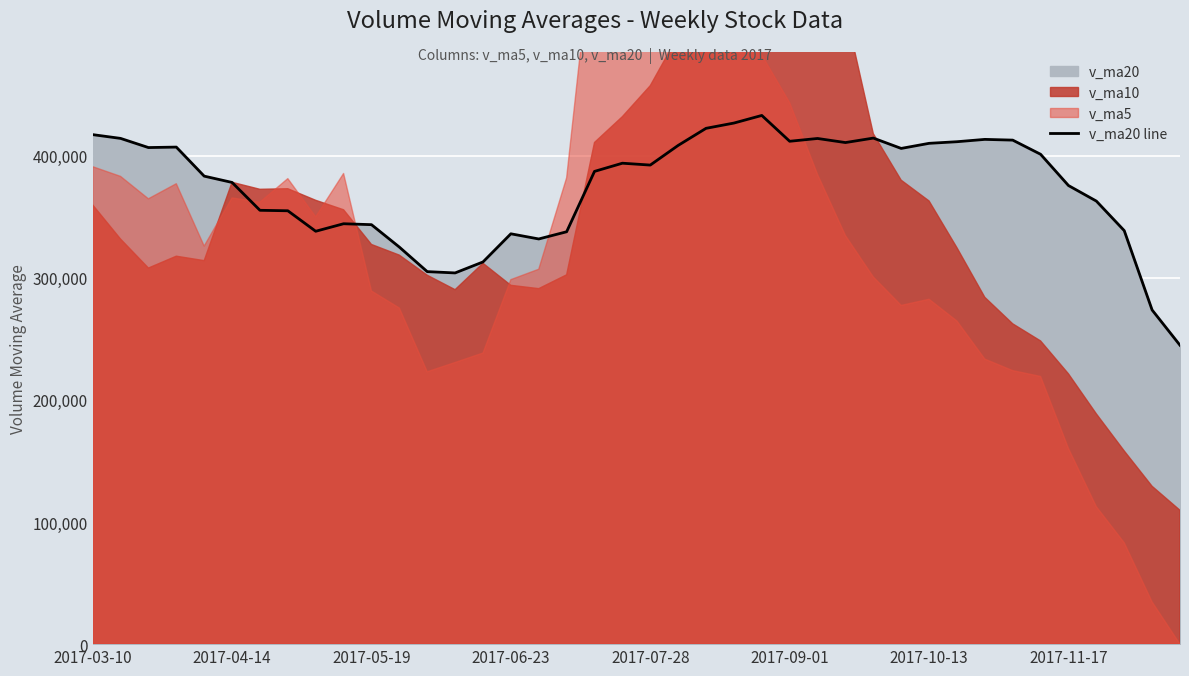

Which label corresponds to the smallest value in the chart?

39